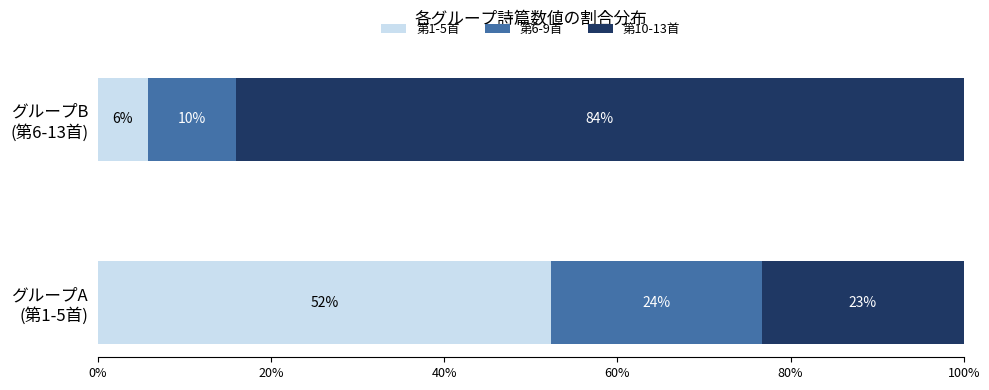

What are all the series names shown in the legend?

第1-5首, 第6-9首, 第10-13首